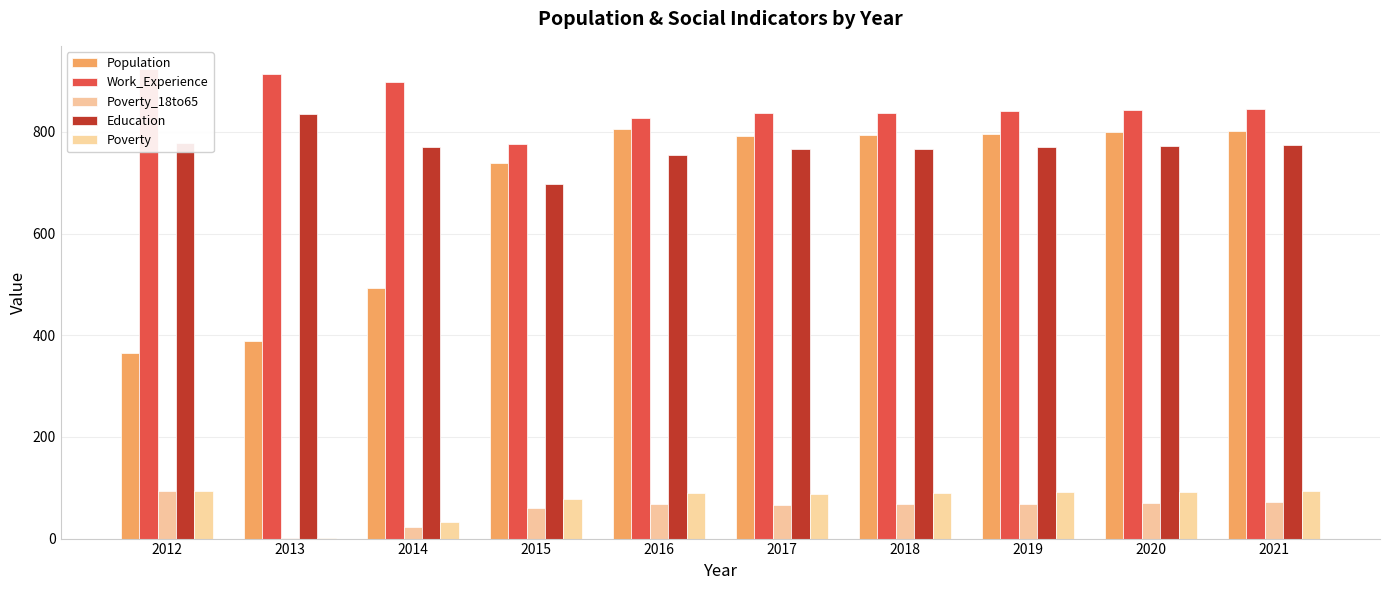

The Work_Experience series shows 1339 at 2019. True or false?

False